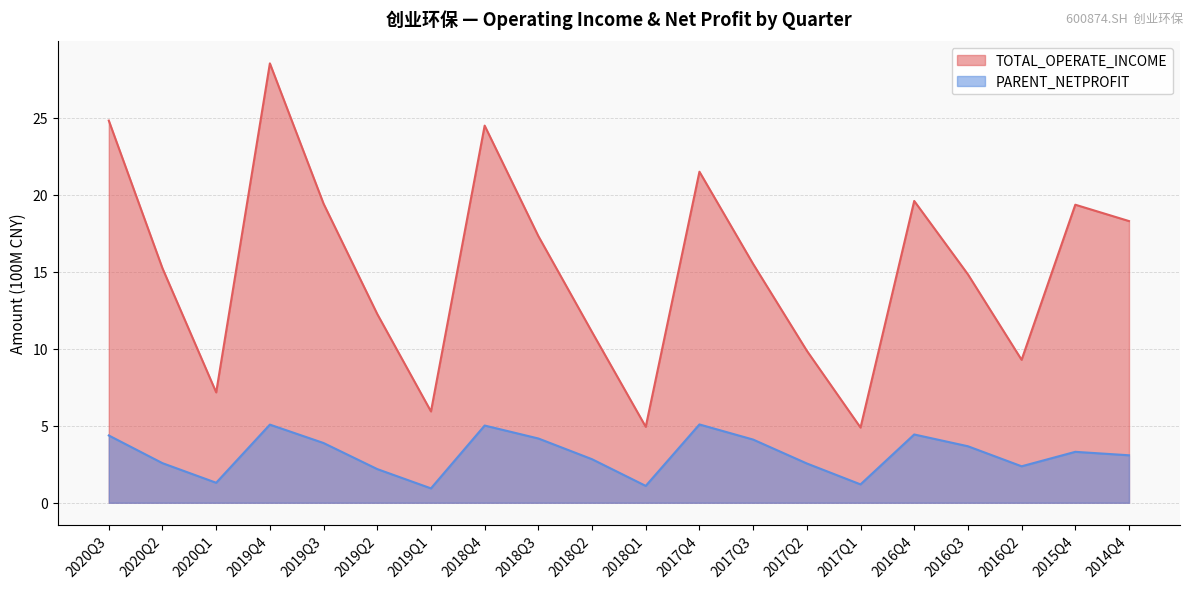

At which label does PARENT_NETPROFIT first exceed 3?

2020Q3